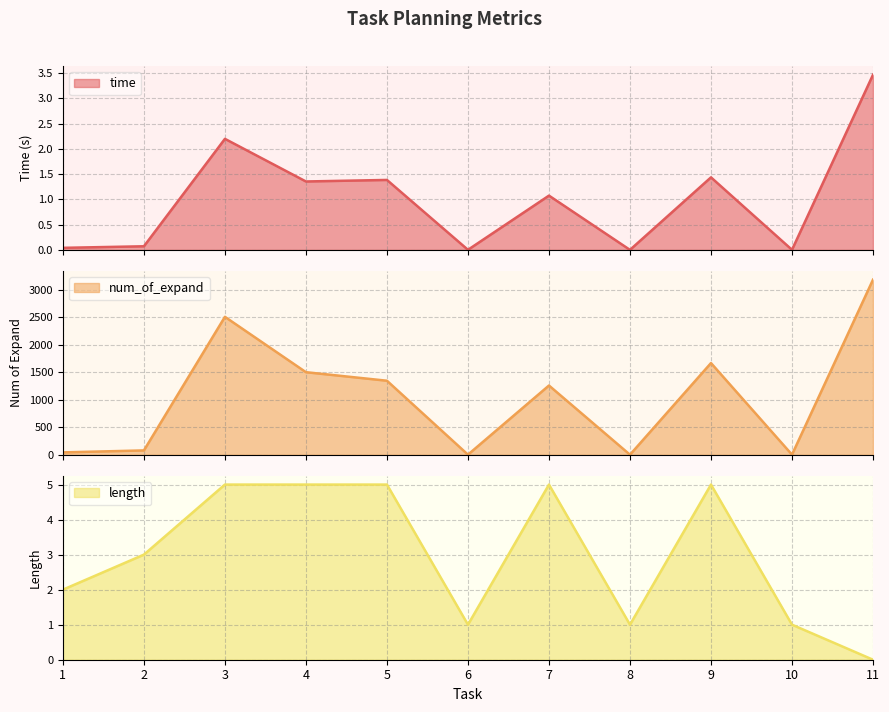

How many interior local valleys does the length series have?

2